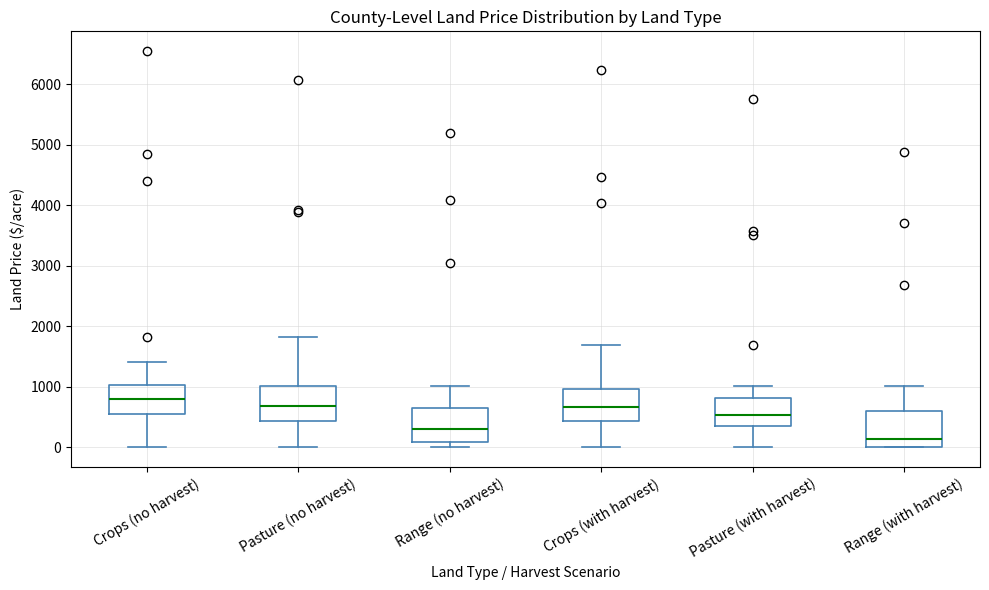

Reading left to right, transcribe this box plot: for each box, give where its median line is, the range the box spans, and where its two whiskers end, as read against the y-axis. The values are not printed on the chart, so give them approximately, as read against the axis.

Crops (no harvest): median 800, box 600 to 1000, whiskers 0 to 1400
Pasture (no harvest): median 700, box 400 to 1000, whiskers 0 to 1800
Range (no harvest): median 300, box 100 to 600, whiskers 0 to 1000
Crops (with harvest): median 700, box 400 to 1000, whiskers 0 to 1700
Pasture (with harvest): median 500, box 400 to 800, whiskers 0 to 1000
Range (with harvest): median 100, box 0 to 600, whiskers 0 to 1000